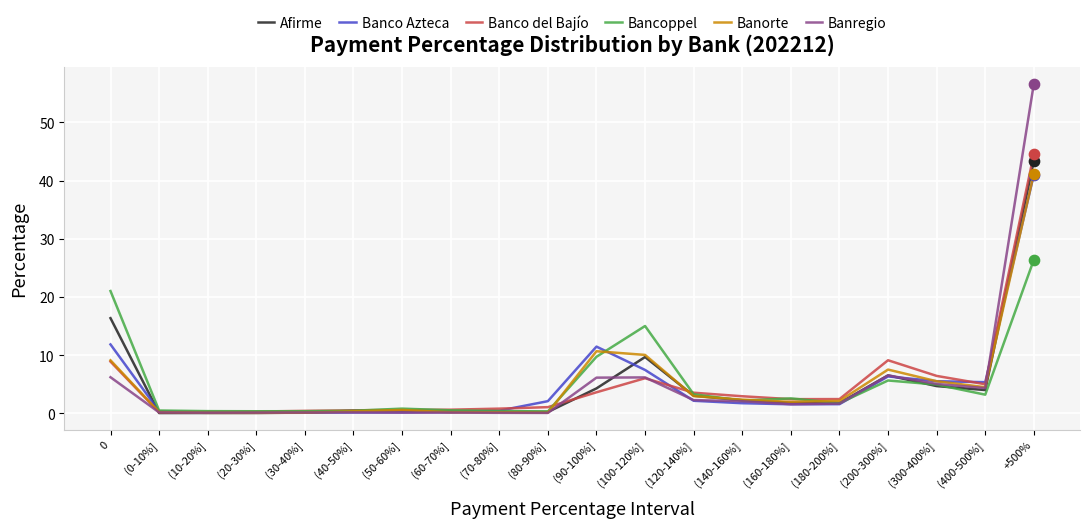

What are all the series names shown in the legend?

Afirme, Banco Azteca, Banco del Bajío, Bancoppel, Banorte, Banregio